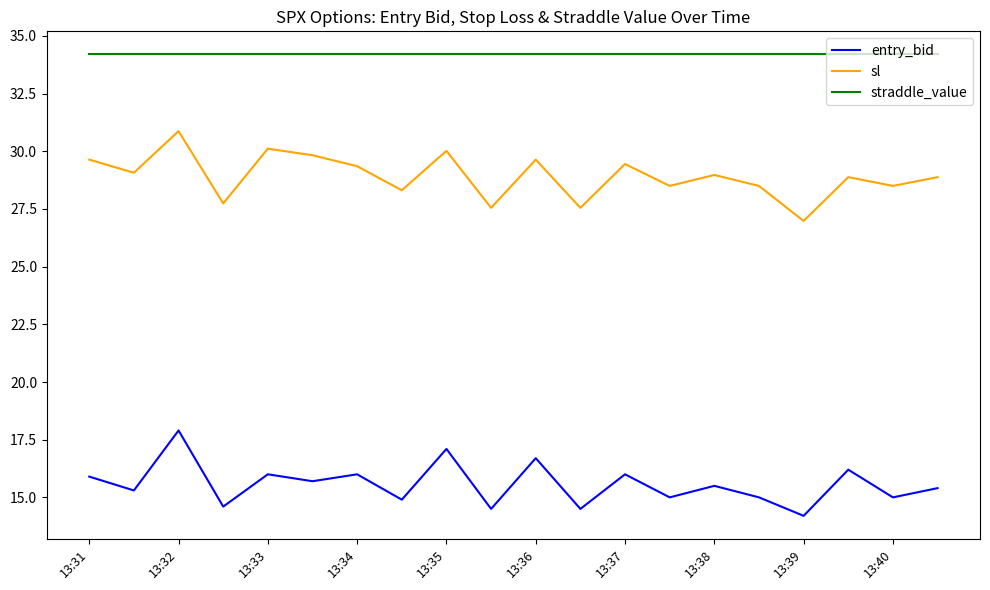

What is the smallest value displayed?

14.2